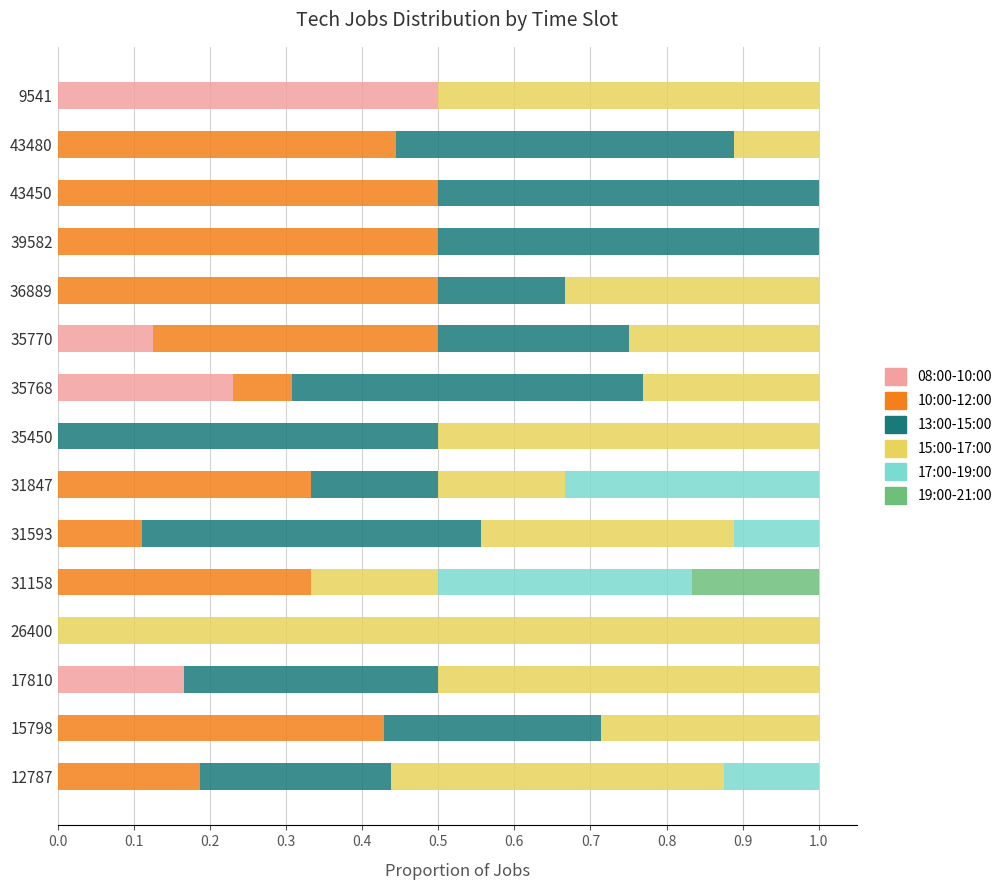

What is the total value across all series at 31593?

1.0